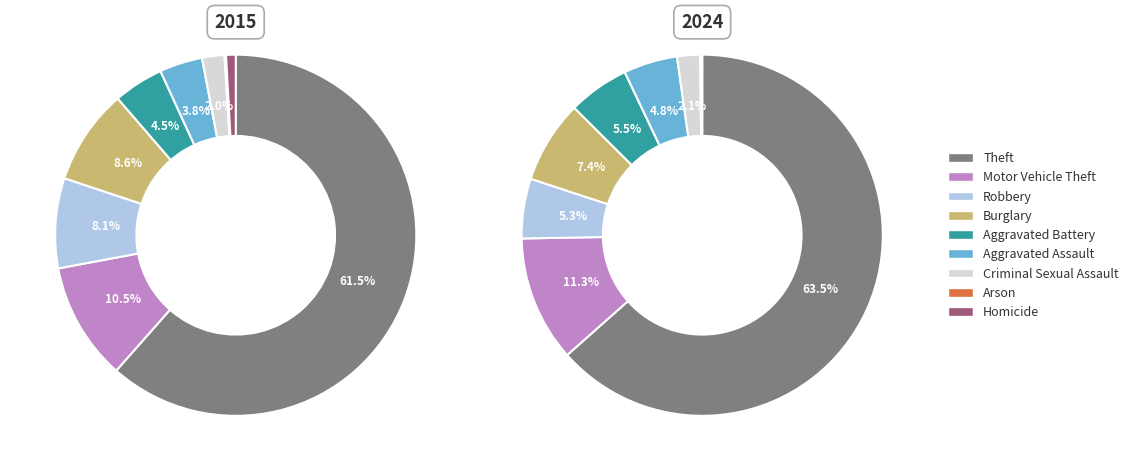

To the nearest percent, what portion does values_2015 represent?

62%